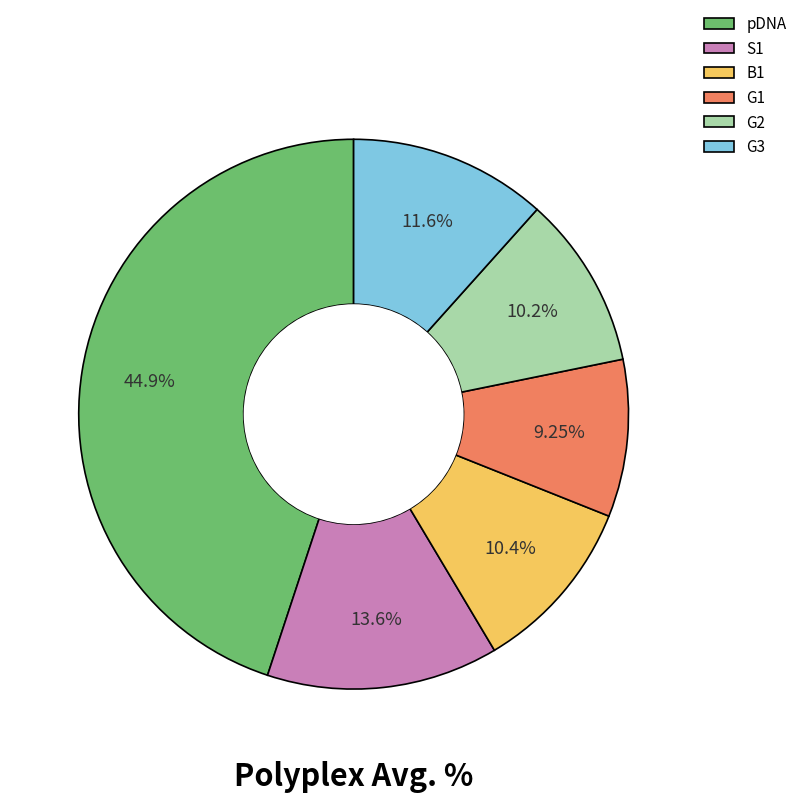

Which category has the smallest portion of the pie?

G1